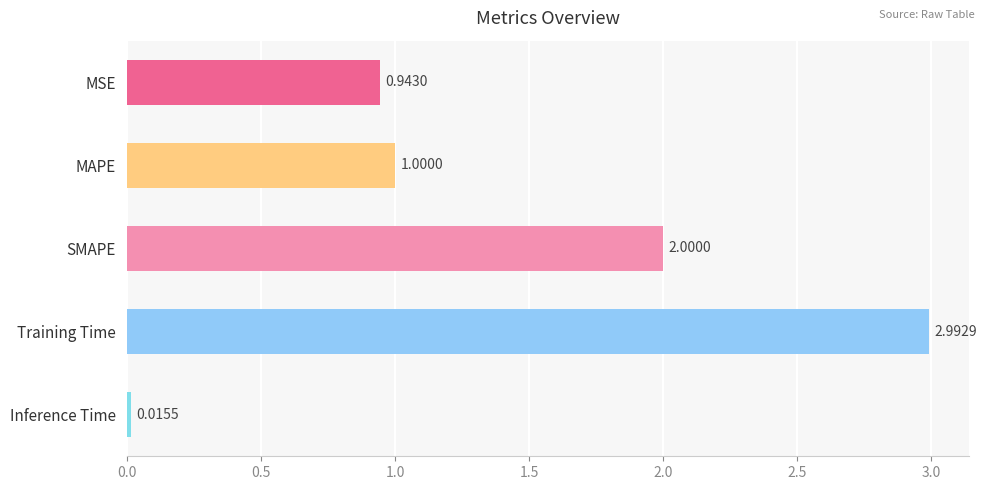

Where is the data nearest to the value 1?

MAPE